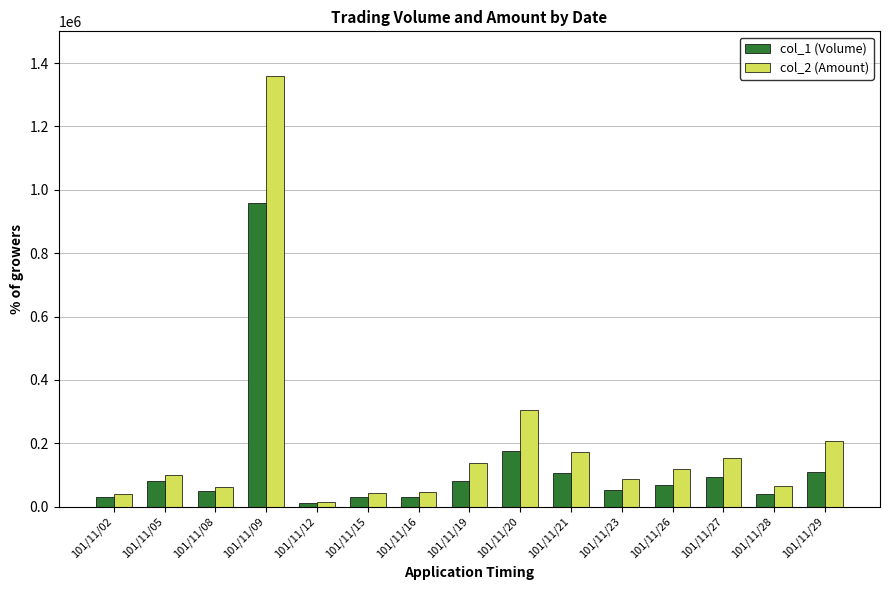

Which series has the largest range (max minus min)?

col_2 (Amount)